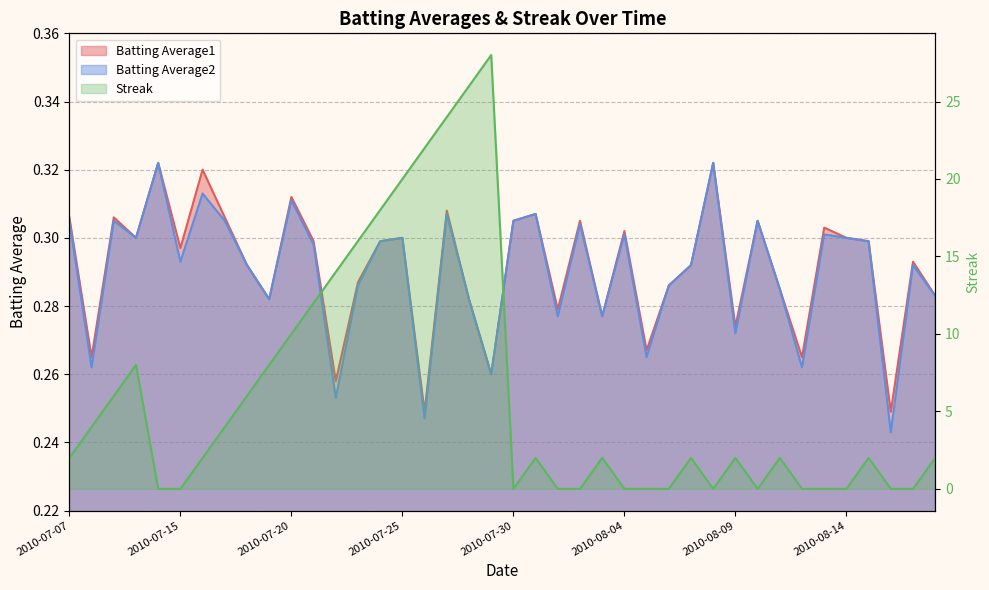

At which label does Batting Average1 reach its minimum?

2010-07-26